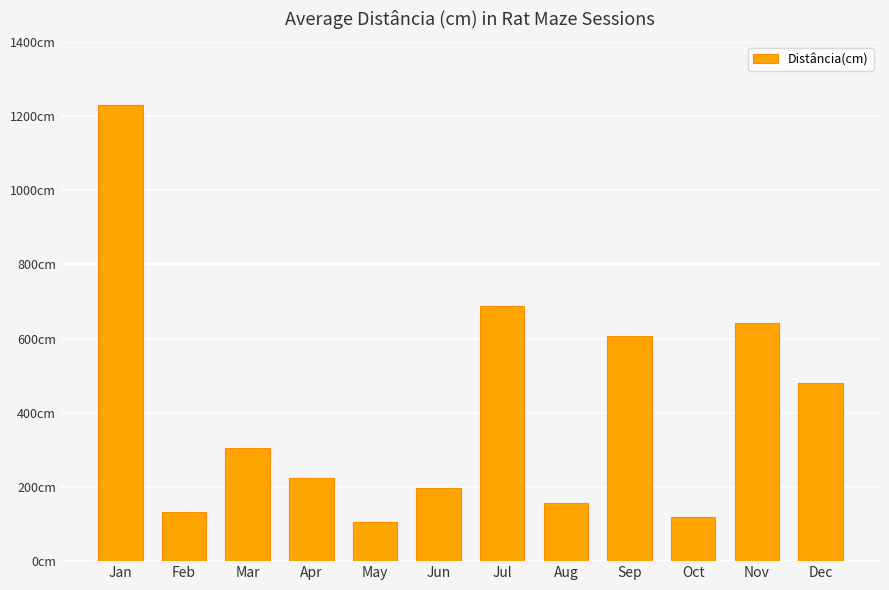

What is the sum of all values?

4887